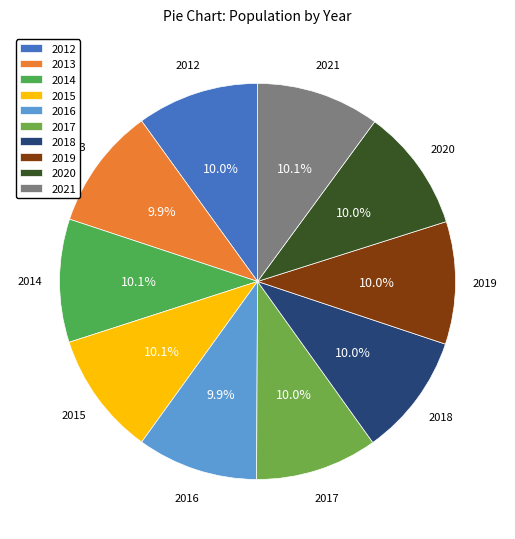

Is there any slice that represents more than half of the pie?

No